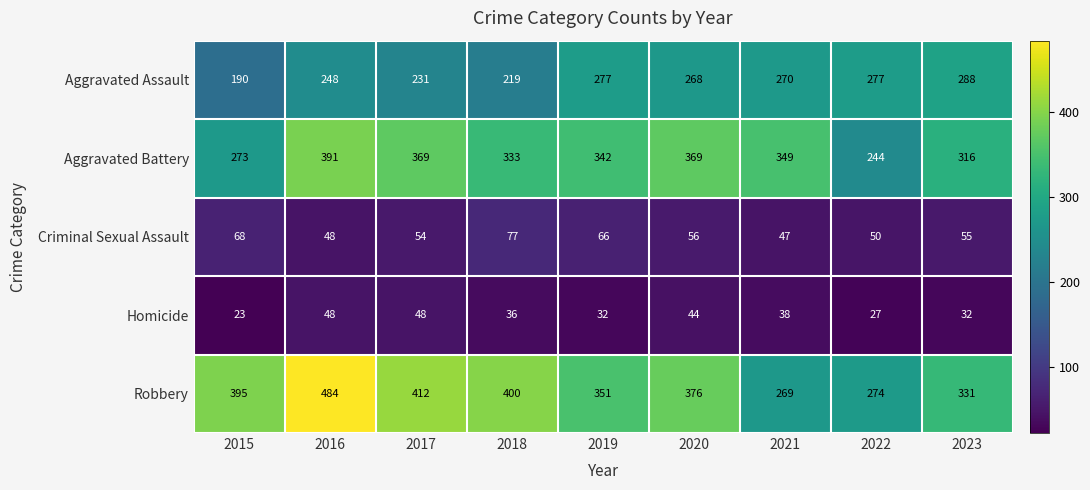

Between 2015 and 2020, which series saw the biggest shift?

Aggravated Battery